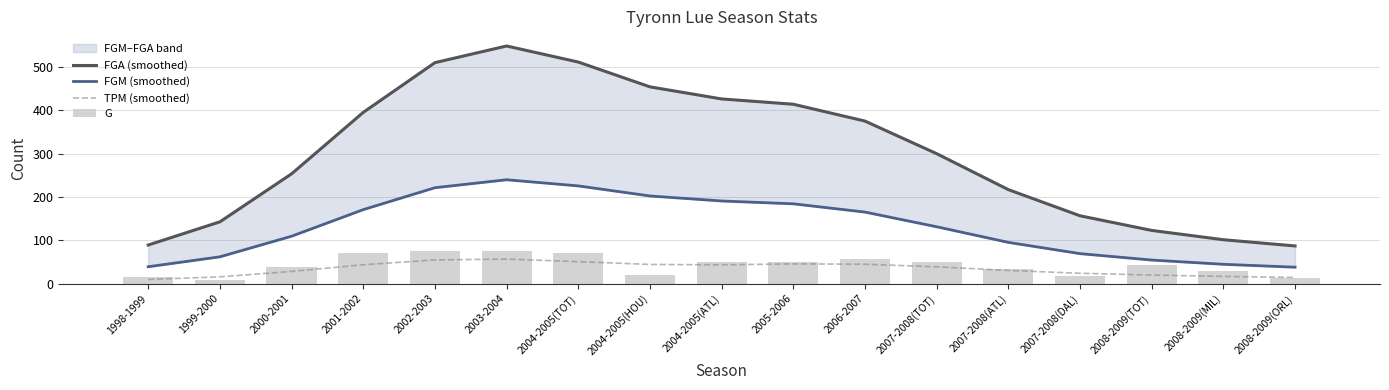

Reading right to left, what are all the values shown in this chart?

FGA (smoothed): 87.0	101.4	122.9	156.7	217.1	300.2	375.4	414.3	426.6	454.5	511.8	548.9	510.4	395.5	253.6	142.7	89.2
FGM (smoothed): 37.9	44.6	54.4	69.2	95.2	131.3	165.2	184.3	190.9	202.4	225.7	239.9	221.5	170.9	109.5	61.9	39.0
TPM (smoothed): 14.3	16.7	19.8	23.9	30.5	38.8	44.8	45.6	43.4	44.3	50.7	56.7	54.7	43.5	28.1	15.7	9.6
G: 14.0	30.0	44.0	17.0	33.0	50.0	56.0	51.0	49.0	21.0	70.0	76.0	75.0	71.0	38.0	8.0	15.0